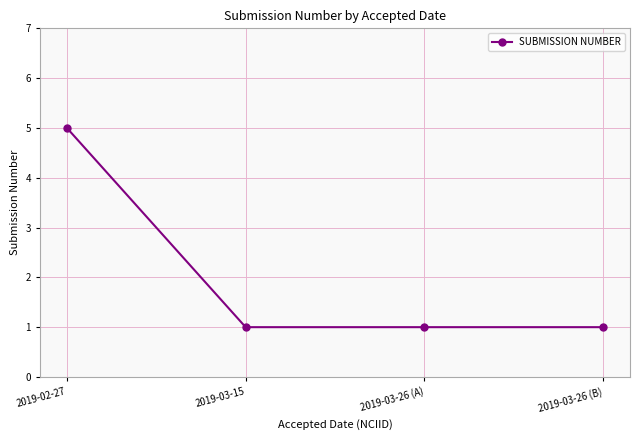

What is the label of the 1st point from the right?

2019-03-26 (B)